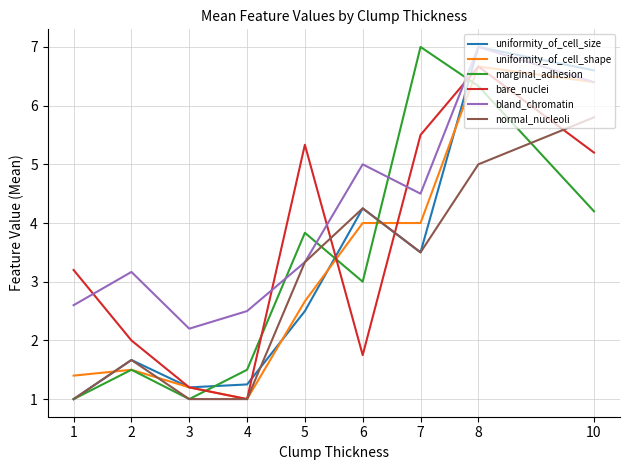

List the labels in order of bland_chromatin value, smallest first.

3, 4, 1, 2, 5, 7, 6, 10, 8